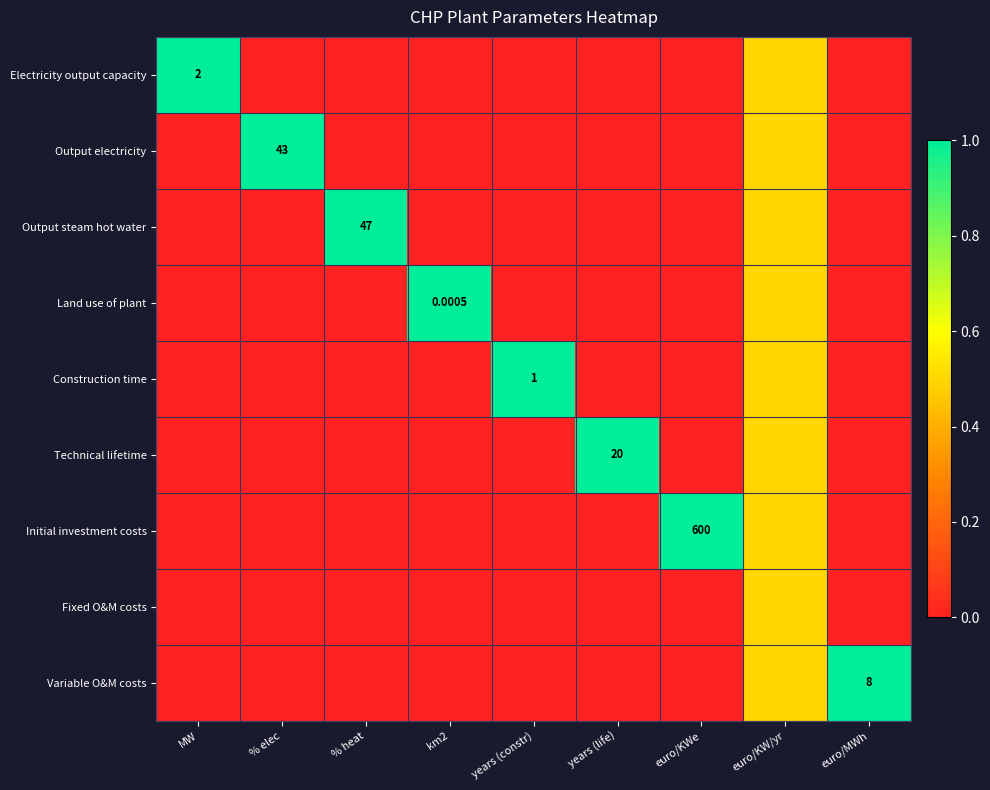

Is the value of Land use of plant at km2 greater than the value of Variable O&M costs at euro/MWh?

No